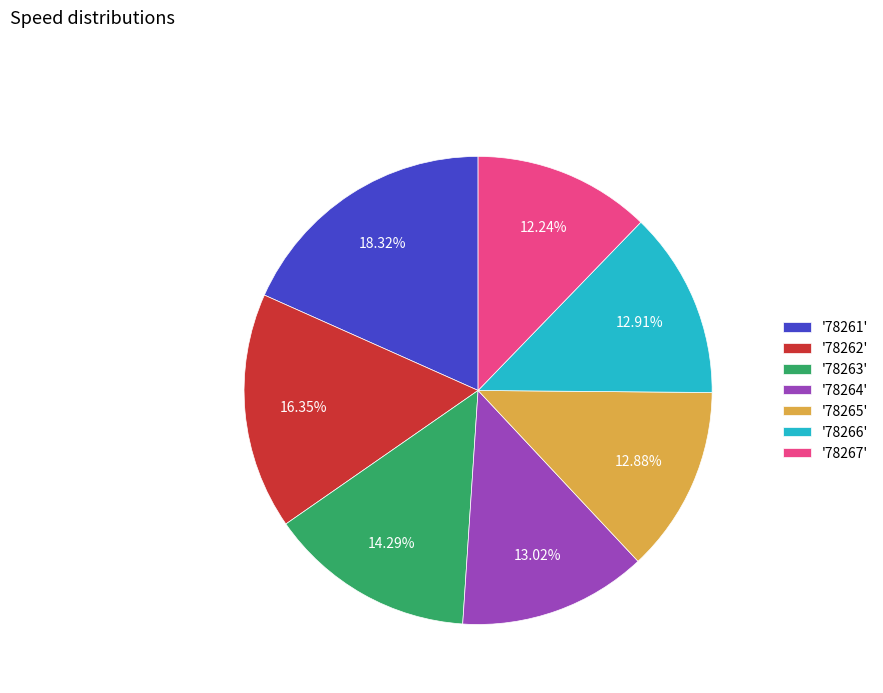

Approximately how many times larger is the value at '78261' compared to '78266'?

1.4